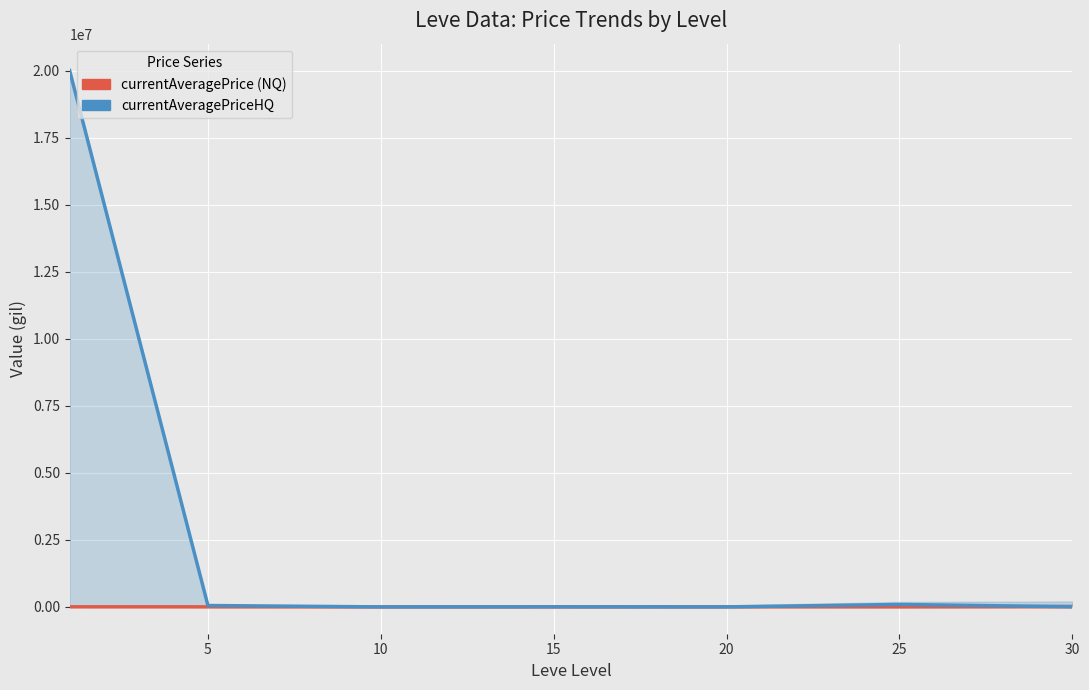

What is the sum of the currentAveragePriceHQ values at 20 and 5?

51564.5